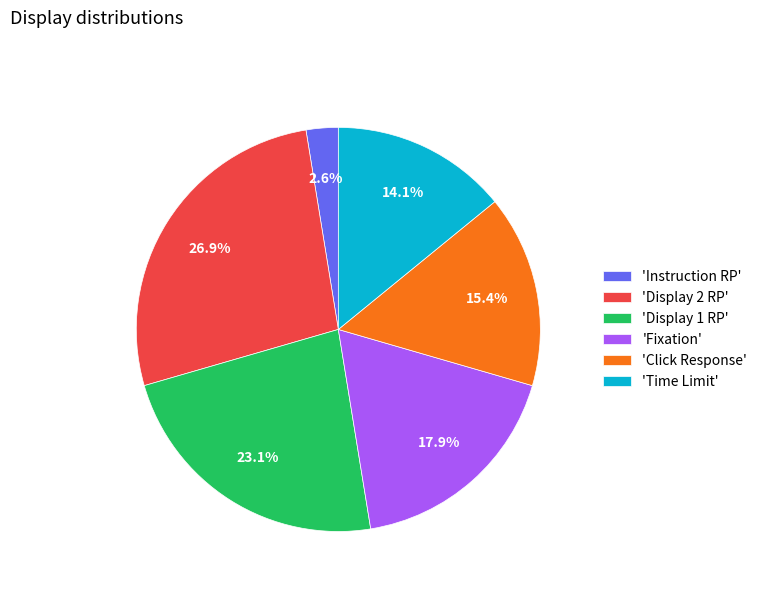

Rank the categories by value from lowest to highest.

'Instruction RP', 'Time Limit', 'Click Response', 'Fixation', 'Display 1 RP', 'Display 2 RP'